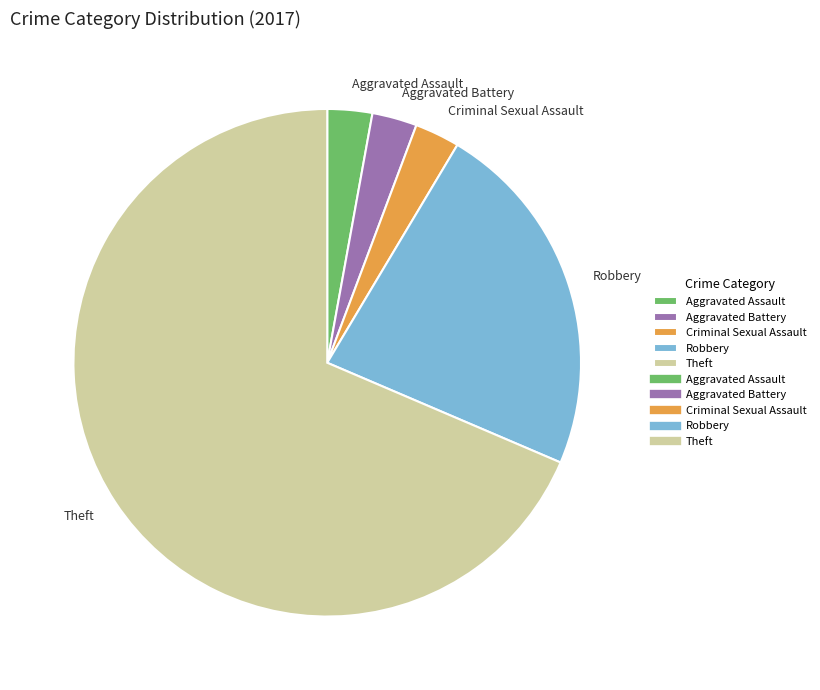

Which has a higher value, Criminal Sexual Assault or Theft?

Theft